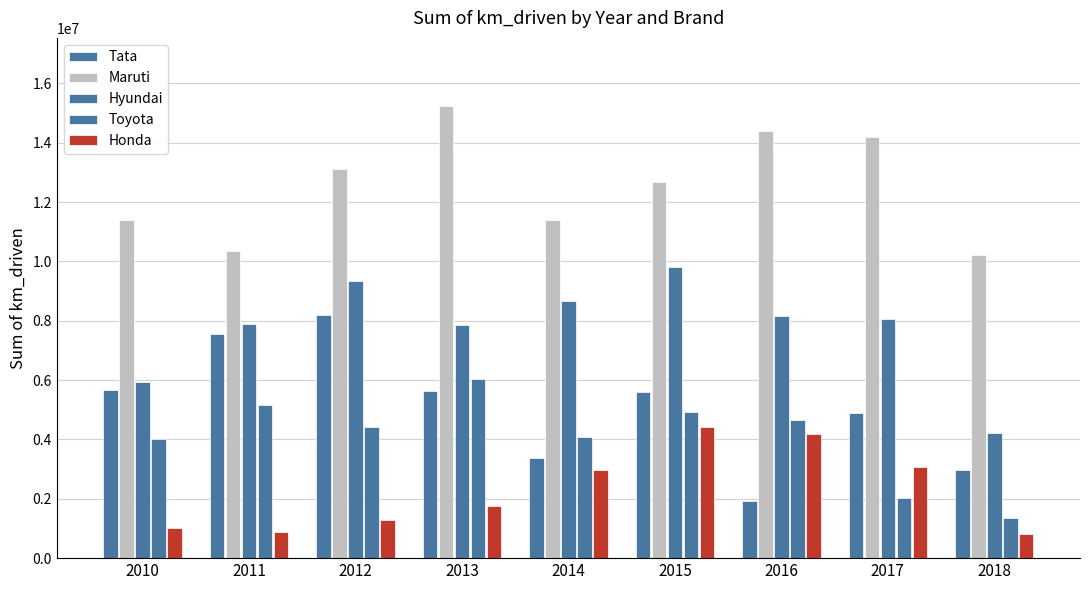

Is it true that Tata equals 5666876 at 2010?

True